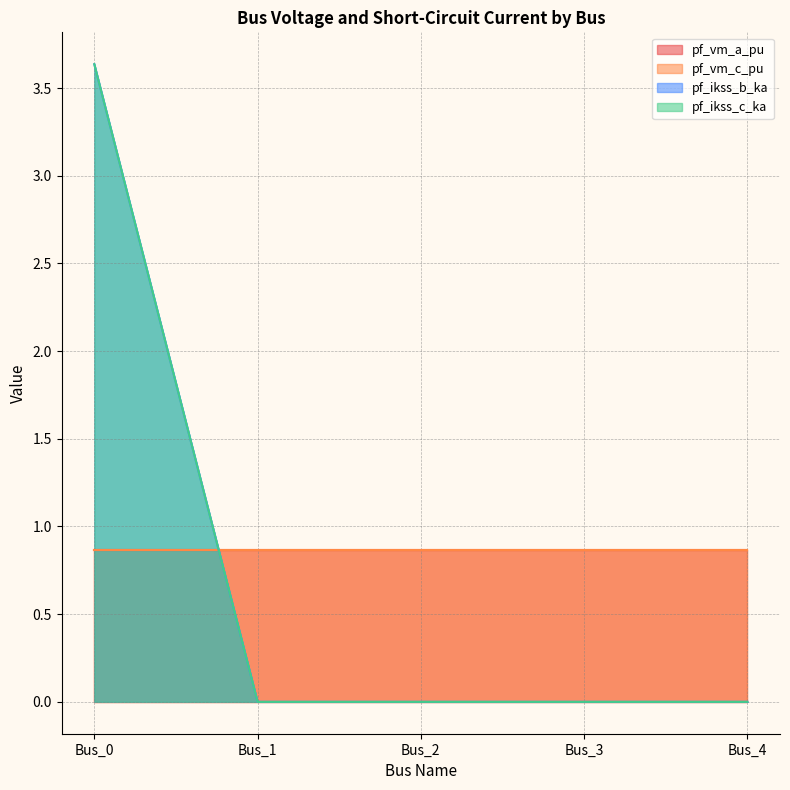

True or false: pf_ikss_b_ka and pf_ikss_c_ka cross at least once.

False